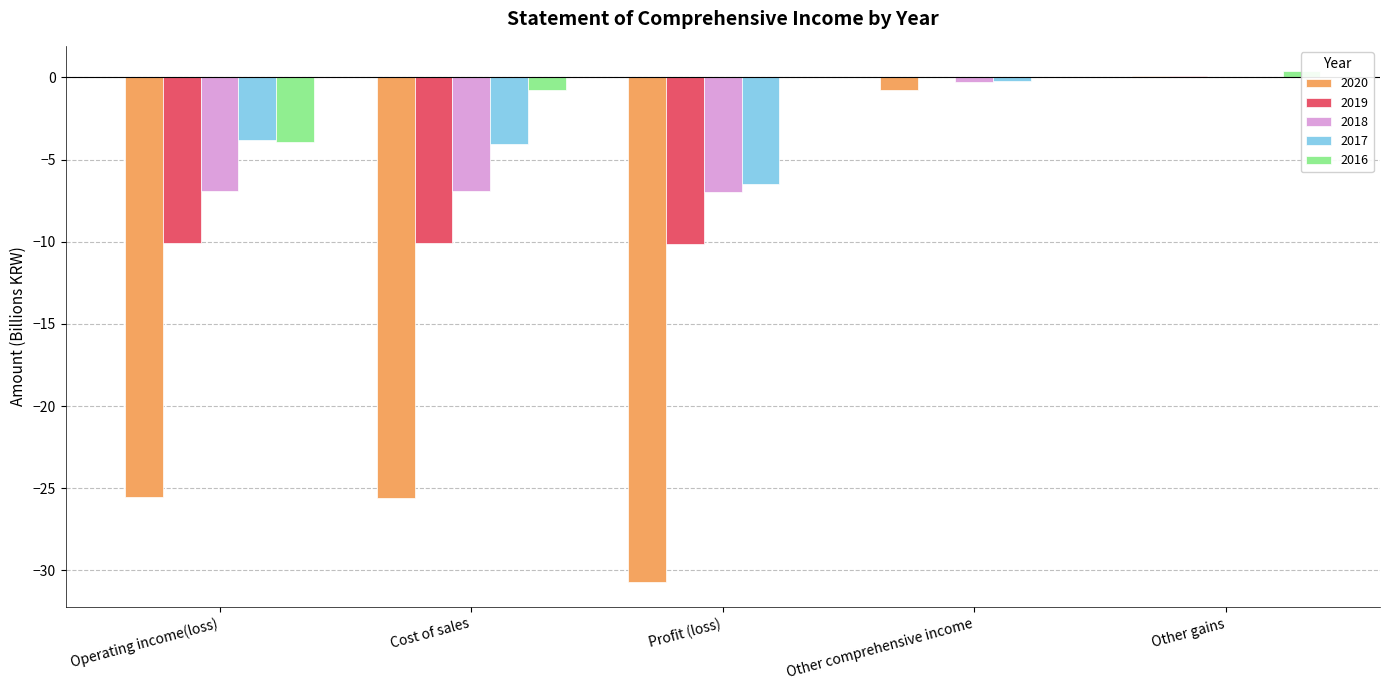

At which category is the sum across all series the highest?

Other gains